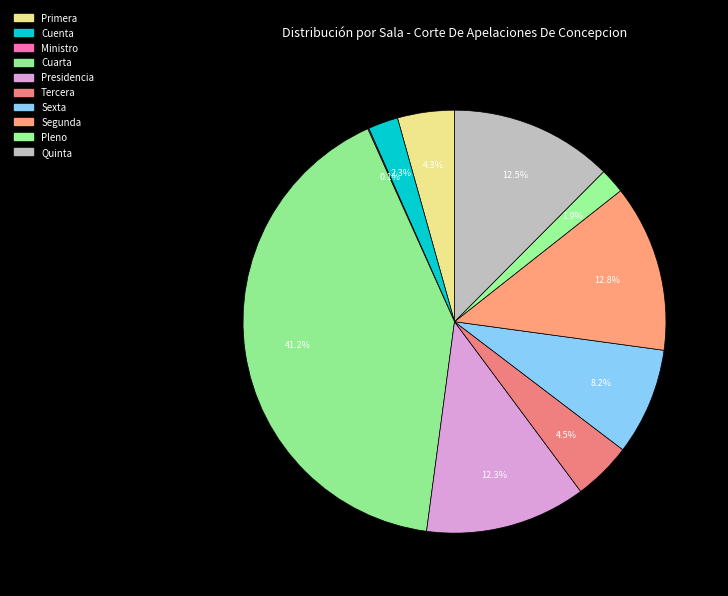

Count the number of slices in the pie.

10